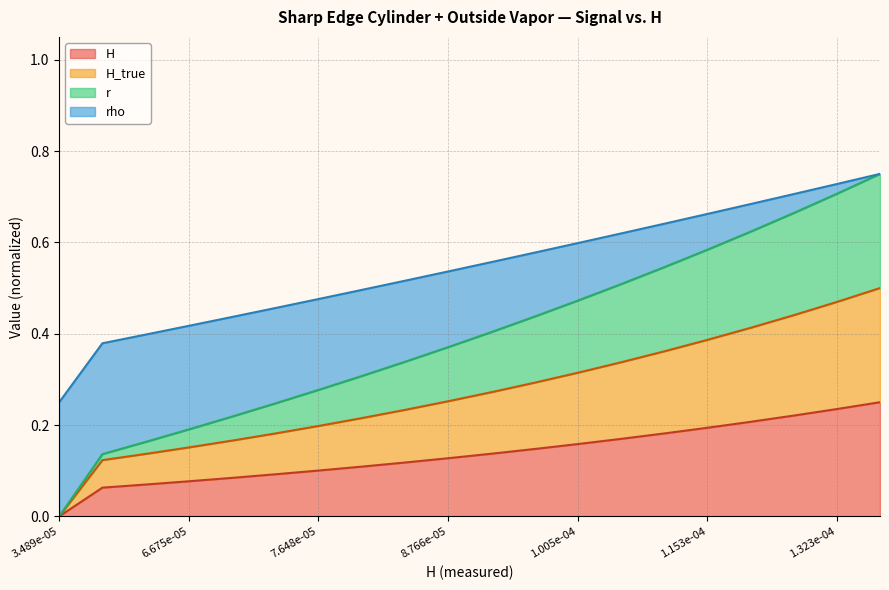

What is the total value across all series at 1.323e-04?

1.4